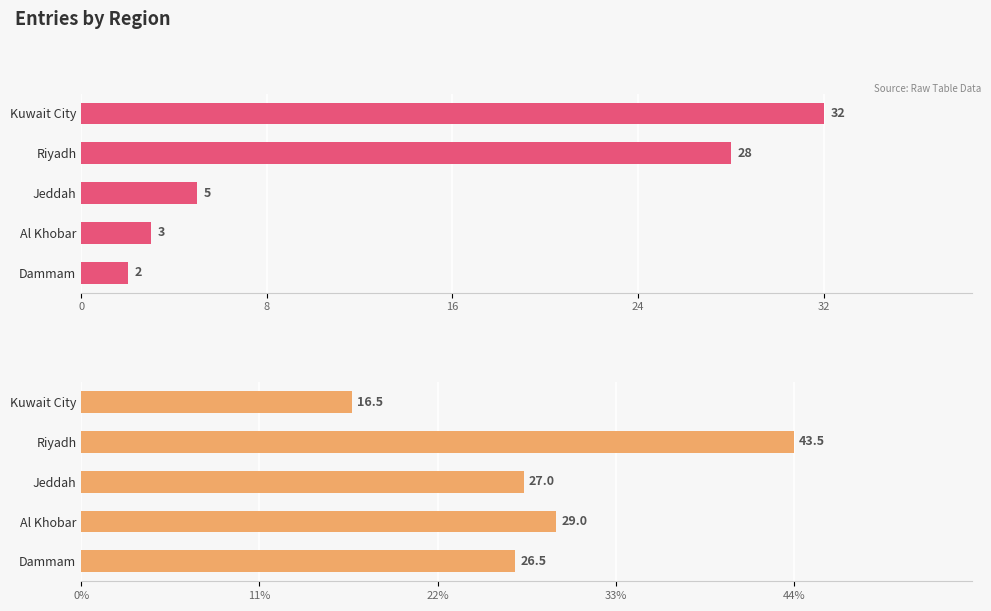

How many data points in Count are above 5?

2